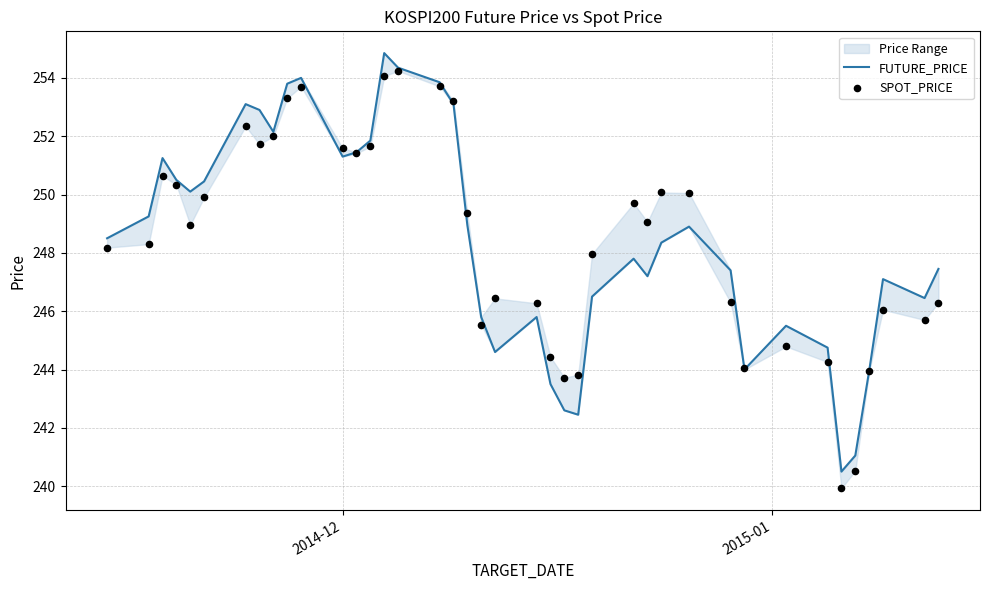

Which series has the largest total across all categories?

SPOT_PRICE